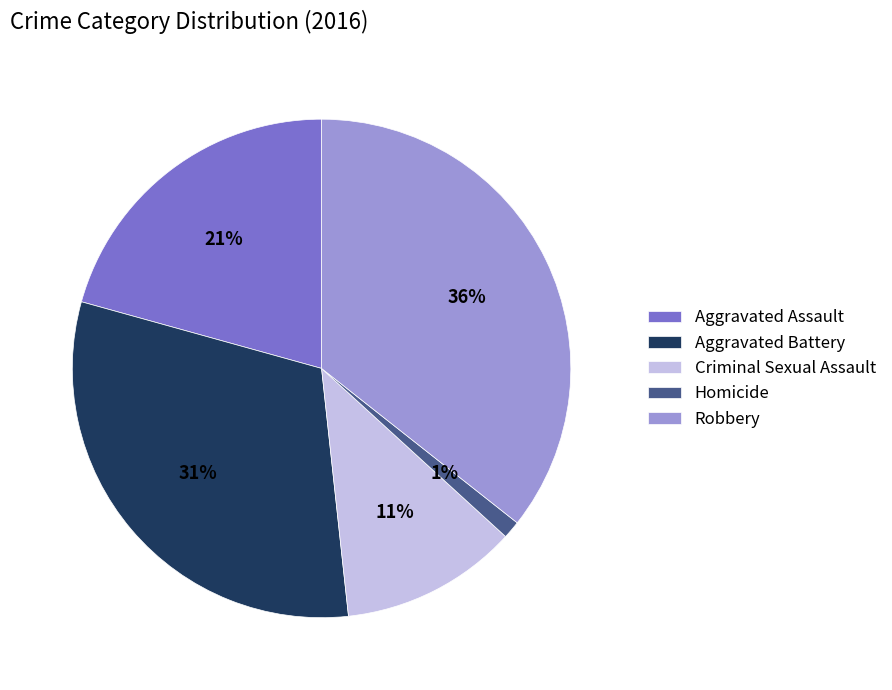

To the nearest percent, what is the difference between the Robbery and Aggravated Battery slice percentages?

5%